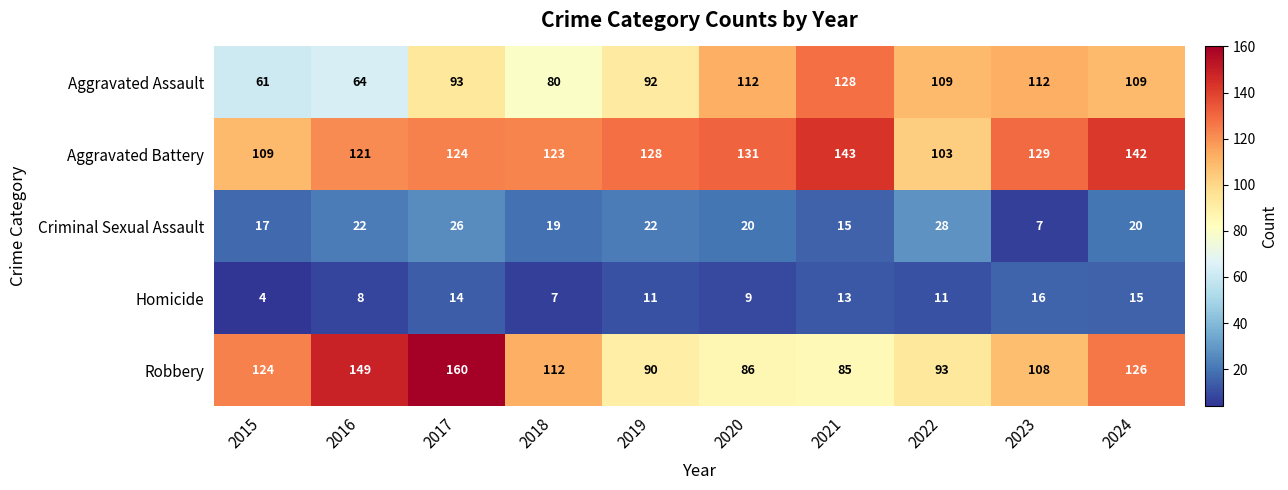

Which series has the largest range (max minus min)?

Robbery